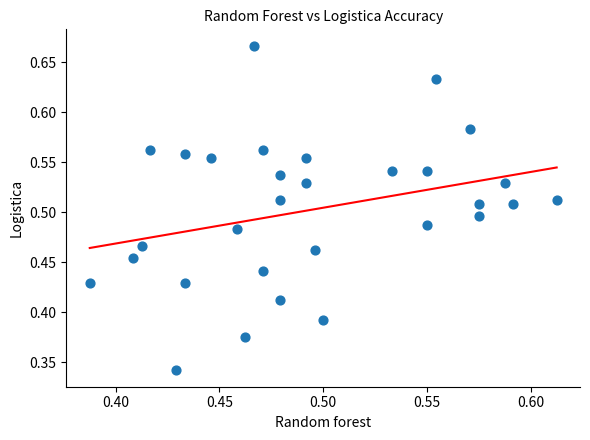

Count the number of points in this scatter plot.

30